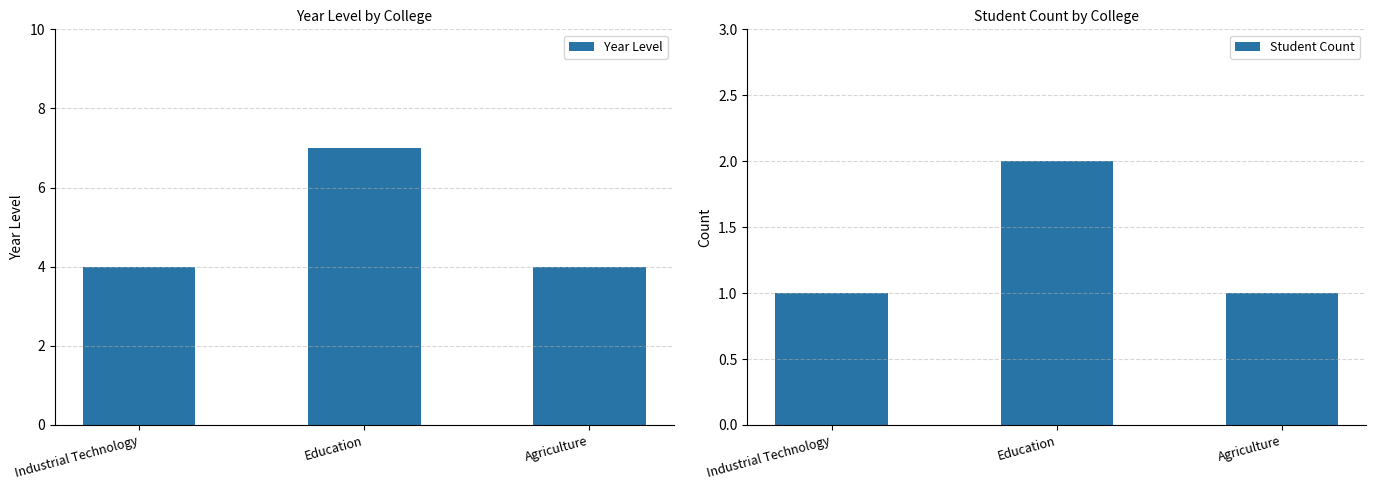

Rank the series by their maximum value, from lowest to highest.

Student Count, Year Level